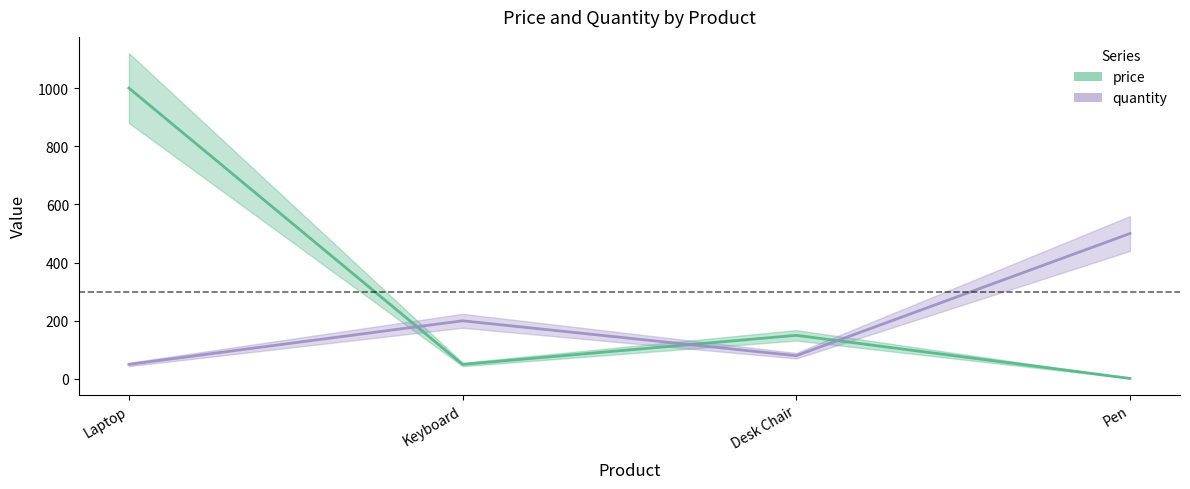

What is the value of the price point at the 2nd from the left?

50